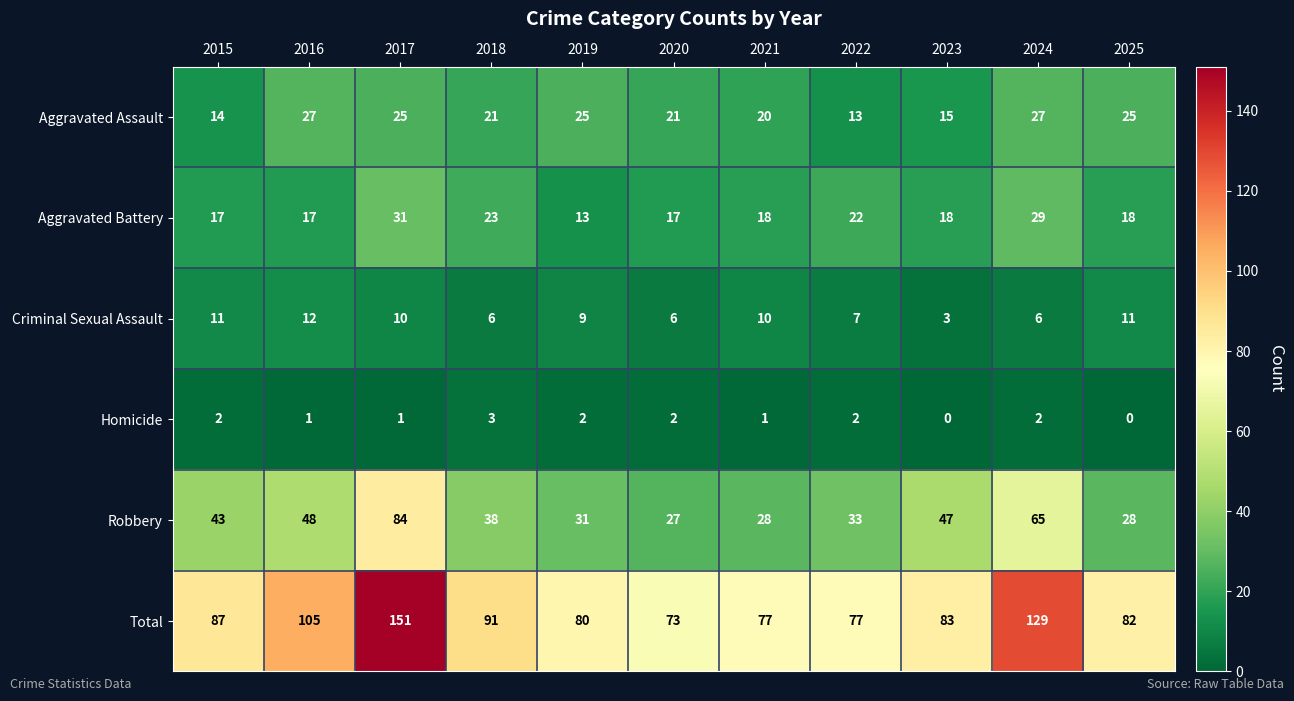

True or false: Robbery has a value of 27 at 2020.

True